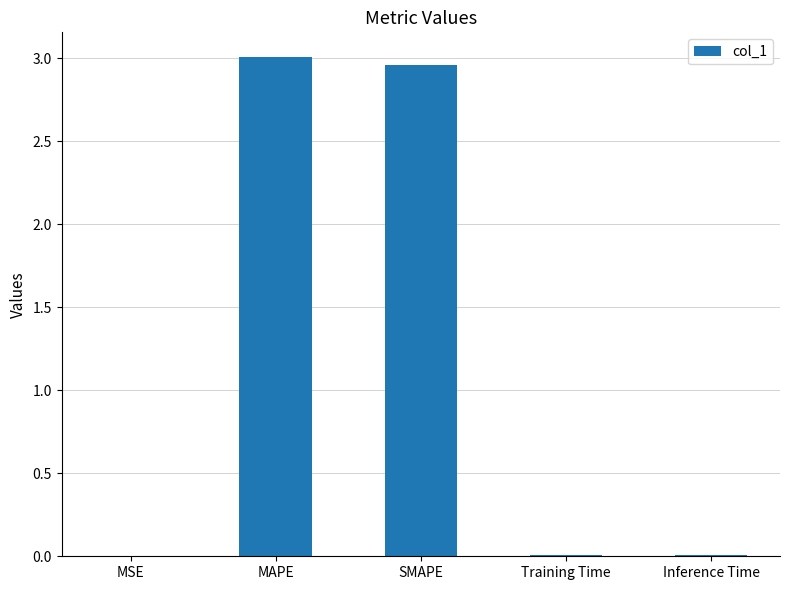

The value at MAPE is 3.0. True or false?

True